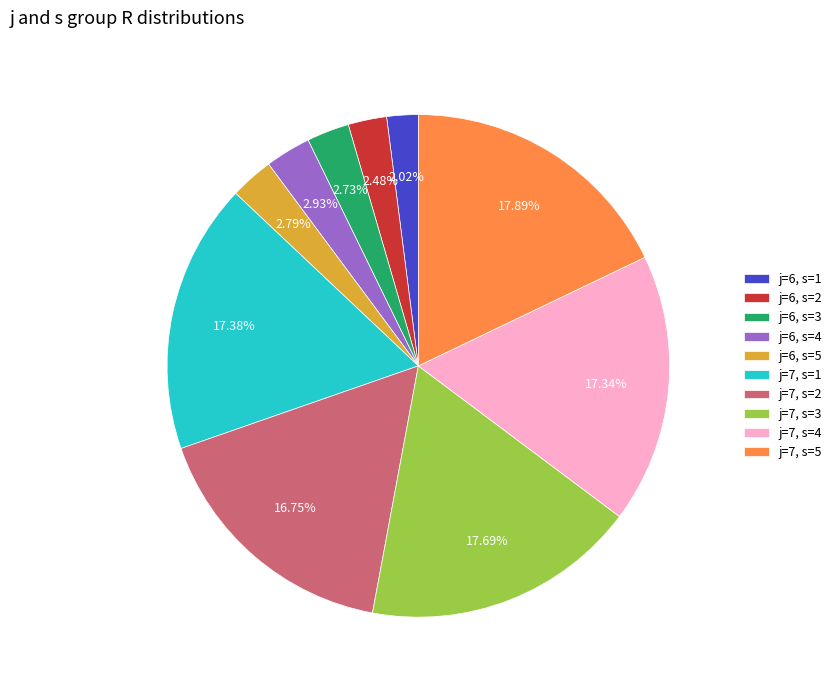

Does j=7, s=4 account for over 50% of the chart?

No